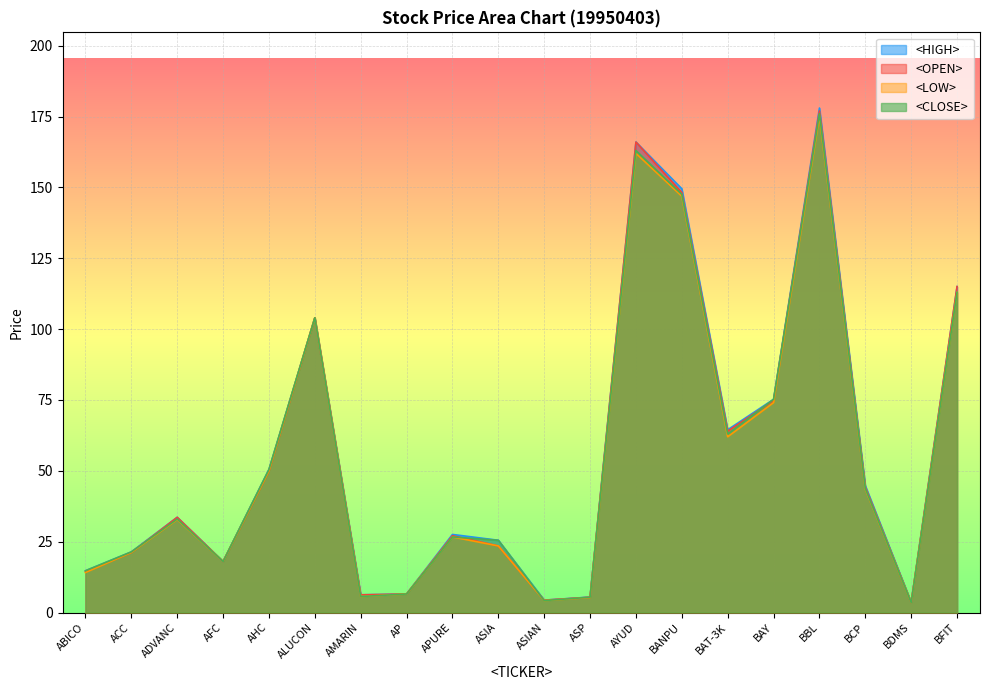

Rank the series by their average value, from lowest to highest.

<LOW>, <CLOSE>, <OPEN>, <HIGH>